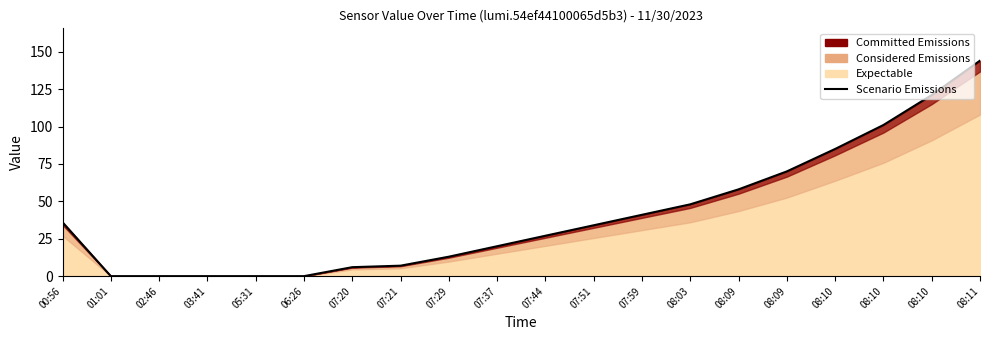

How many lines are shown in the chart?

1